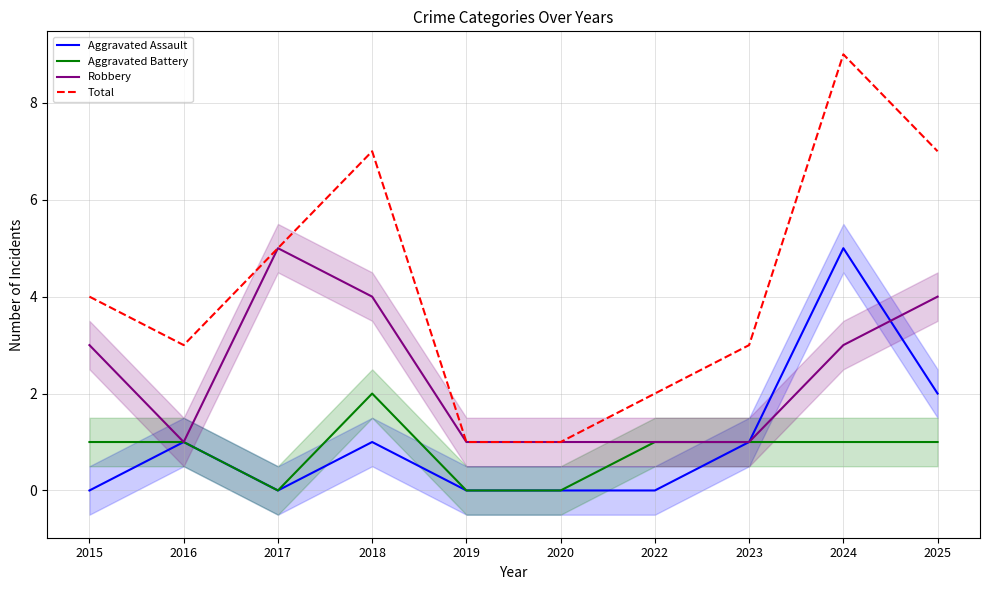

What is the value of the Robbery point at the 2nd from the left?

1